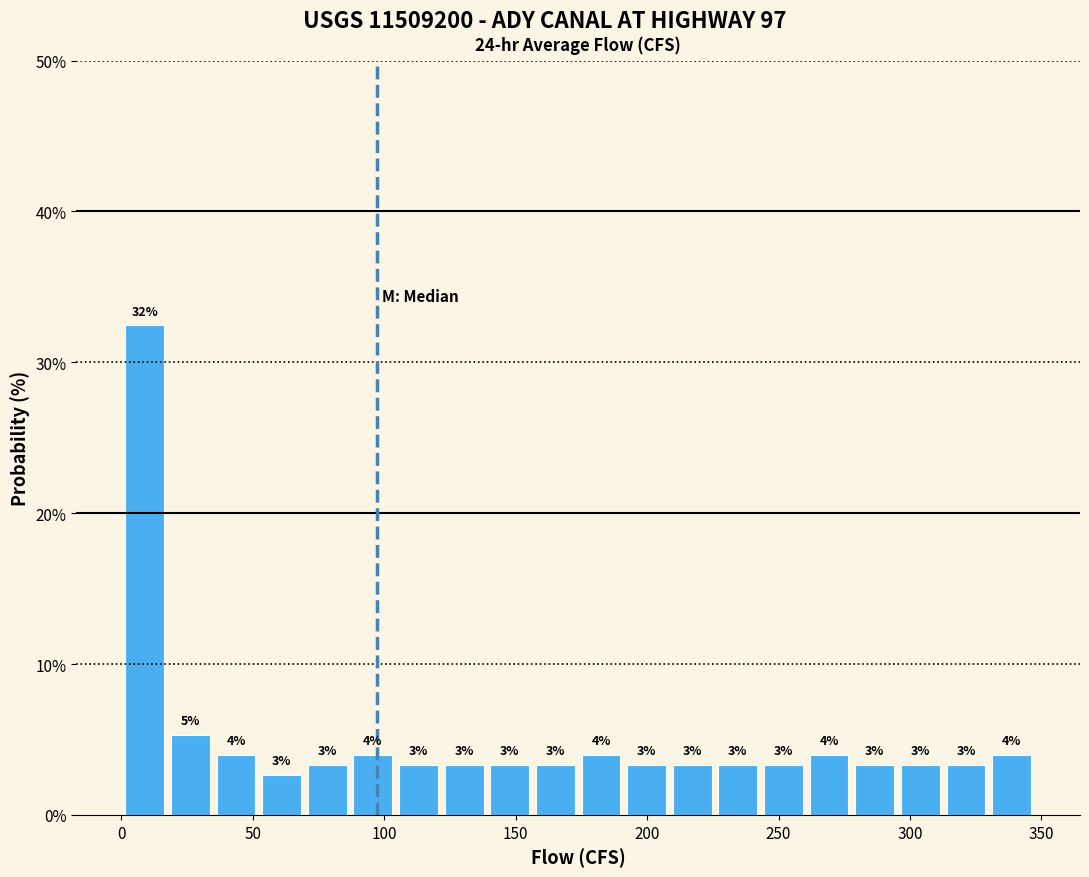

Around what value on the x-axis is the tallest bar? Give the approximate position of its centre, as read against the axis.

10